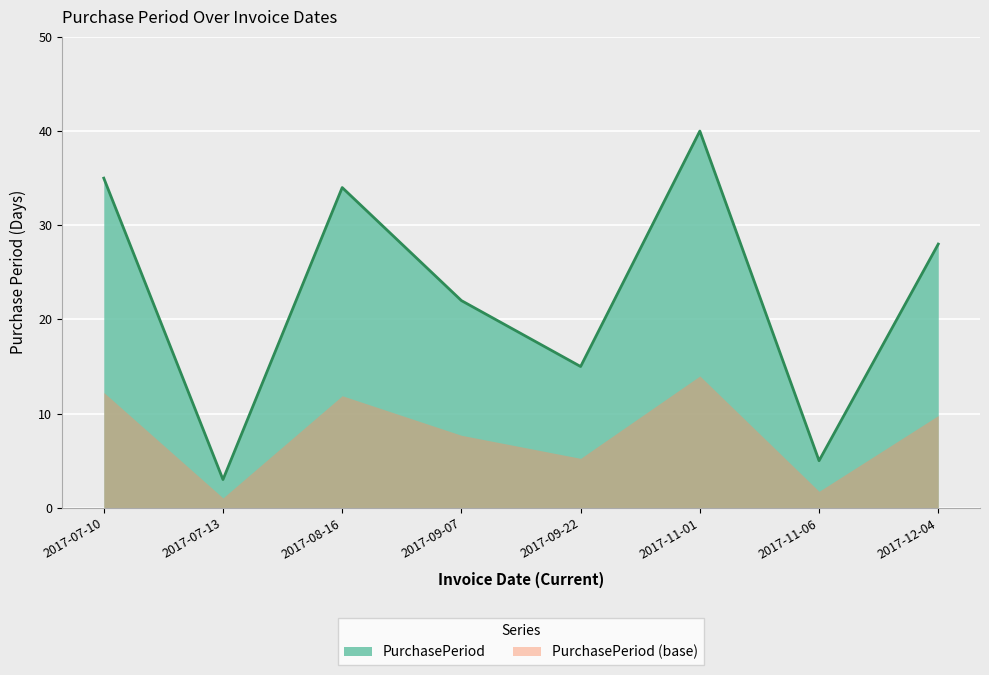

List the labels in order of value, largest first.

2017-11-01, 2017-07-10, 2017-08-16, 2017-12-04, 2017-09-07, 2017-09-22, 2017-11-06, 2017-07-13